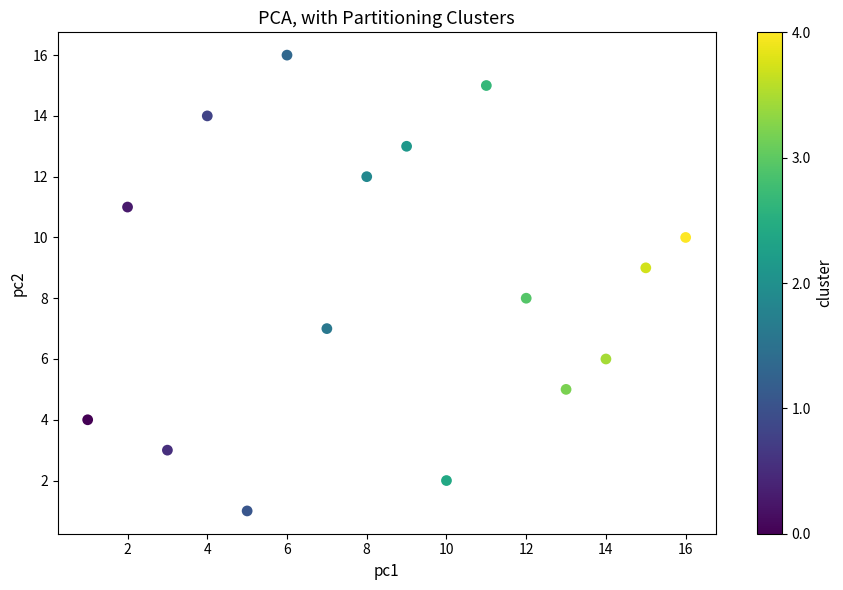

What is the range of X values (max minus min)?

15